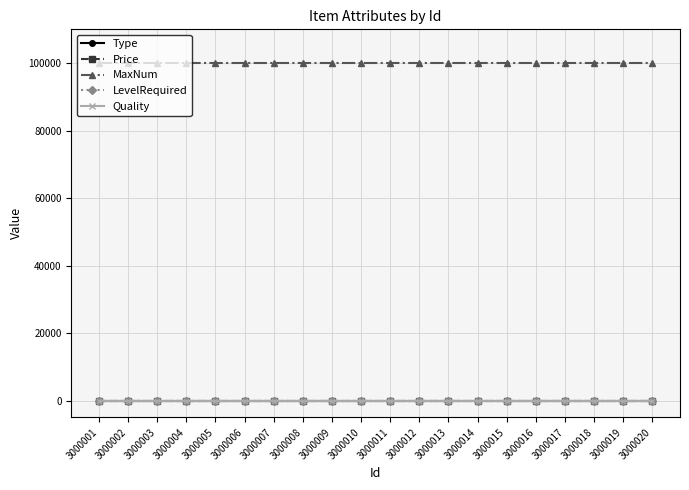

True or false: MaxNum and Quality intersect in this chart.

False